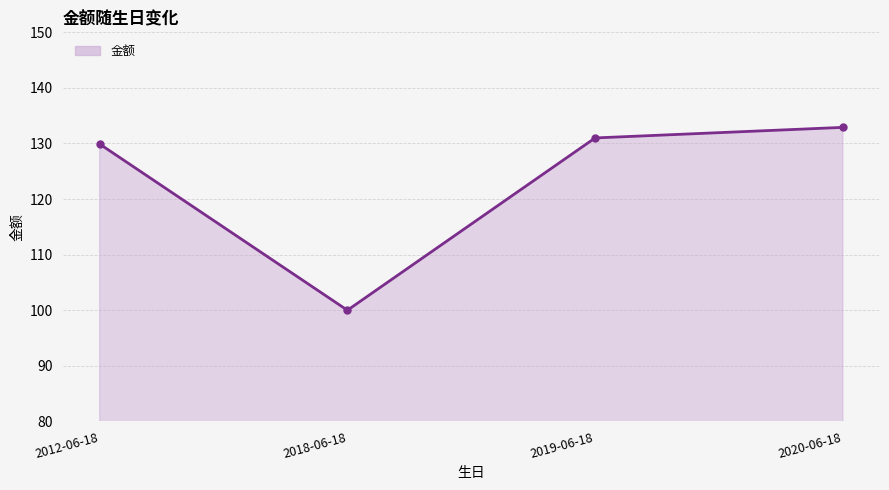

Reading left to right, what are all the values shown in this chart?

2012-06-18=129.9	2018-06-18=100.0	2019-06-18=131.0	2020-06-18=132.9